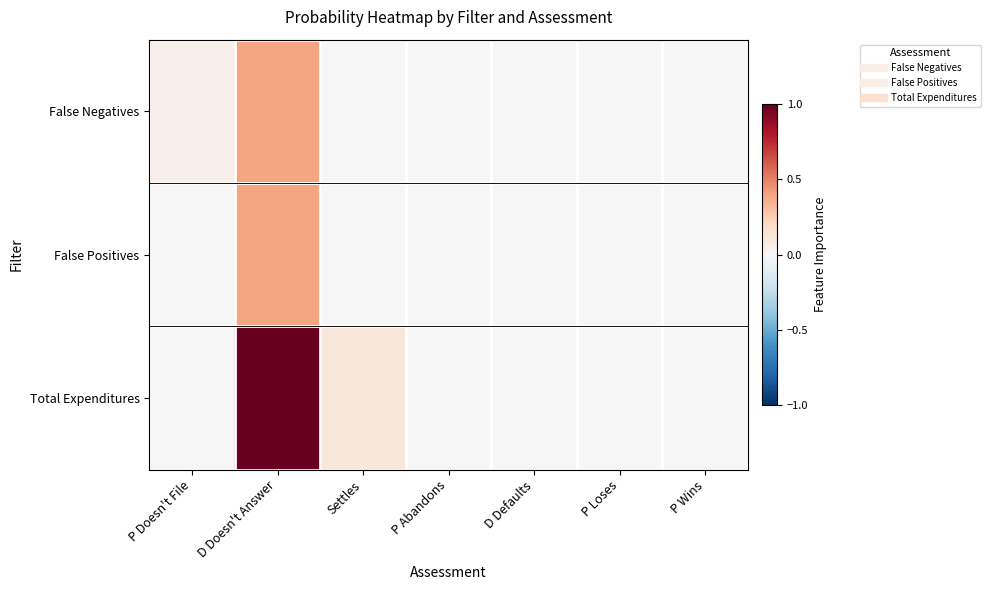

Reading left to right, extract all data points from this chart.

False Negatives: P Doesn't File=0.0	D Doesn't Answer=0.4	Settles=0.0	P Abandons=0.0	D Defaults=0.0	P Loses=0.0	P Wins=0.0
False Positives: P Doesn't File=0.0	D Doesn't Answer=0.4	Settles=0.0	P Abandons=0.0	D Defaults=0.0	P Loses=0.0	P Wins=0.0
Total Expenditures: P Doesn't File=0.0	D Doesn't Answer=1.0	Settles=0.1	P Abandons=0.0	D Defaults=0.0	P Loses=0.0	P Wins=0.0